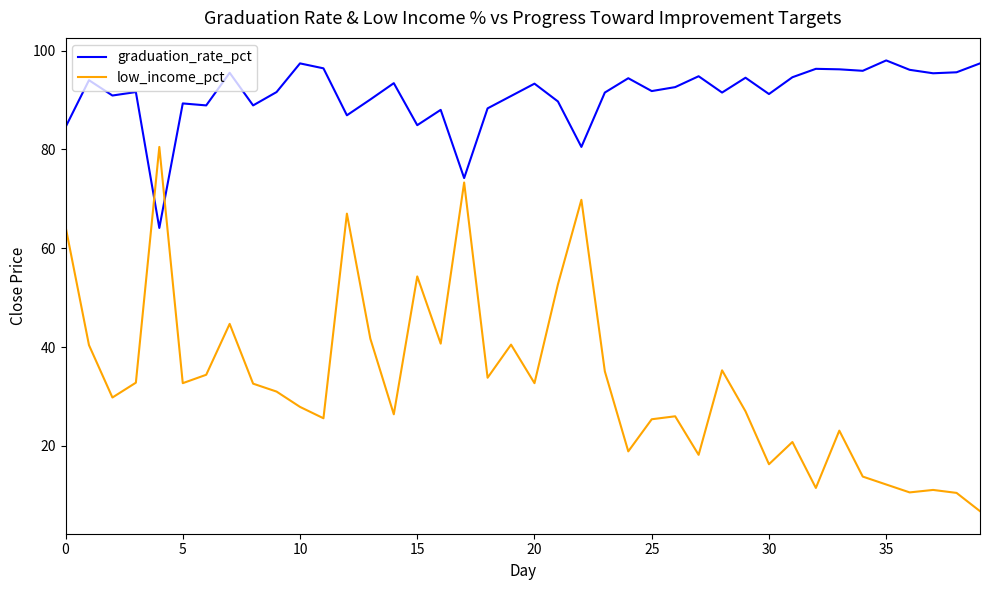

List the series in order of their peak value, lowest first.

low_income_pct, graduation_rate_pct